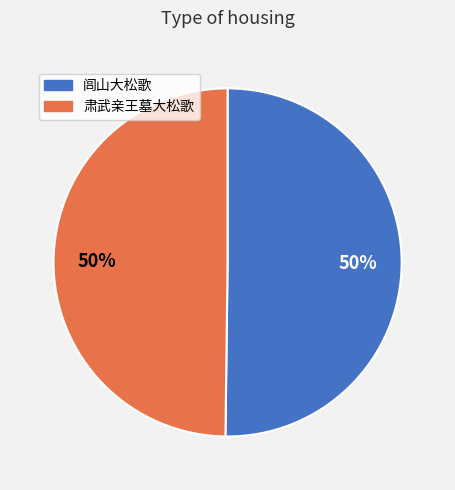

What is the ratio of the value at 肃武亲王墓大松歌 to the value at 闾山大松歌?

1.0